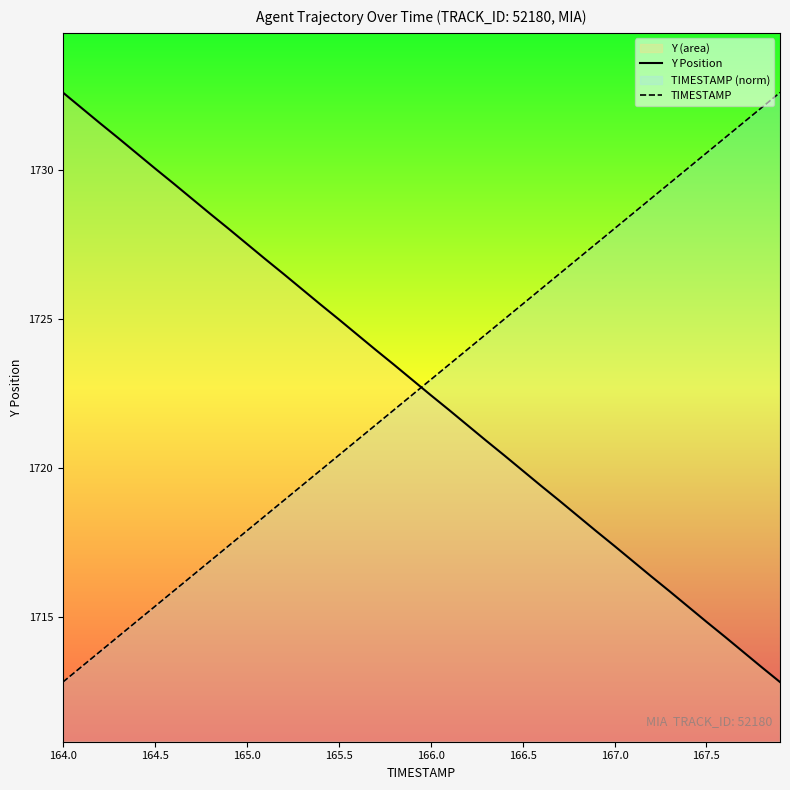

Which series ends up on top after the final intersection of Y Position and TIMESTAMP?

TIMESTAMP